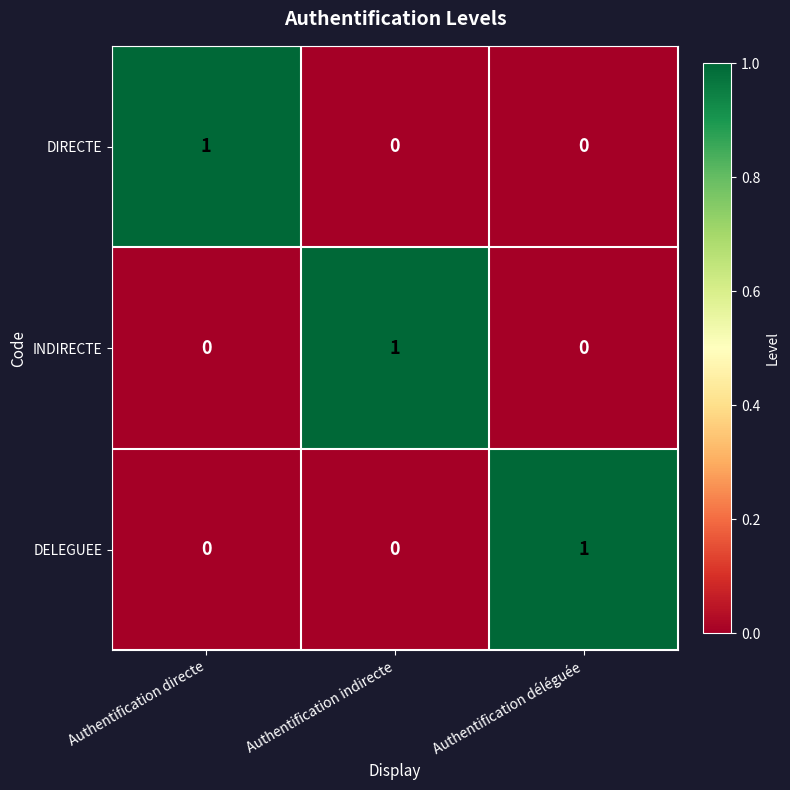

How many series are shown in this chart?

3